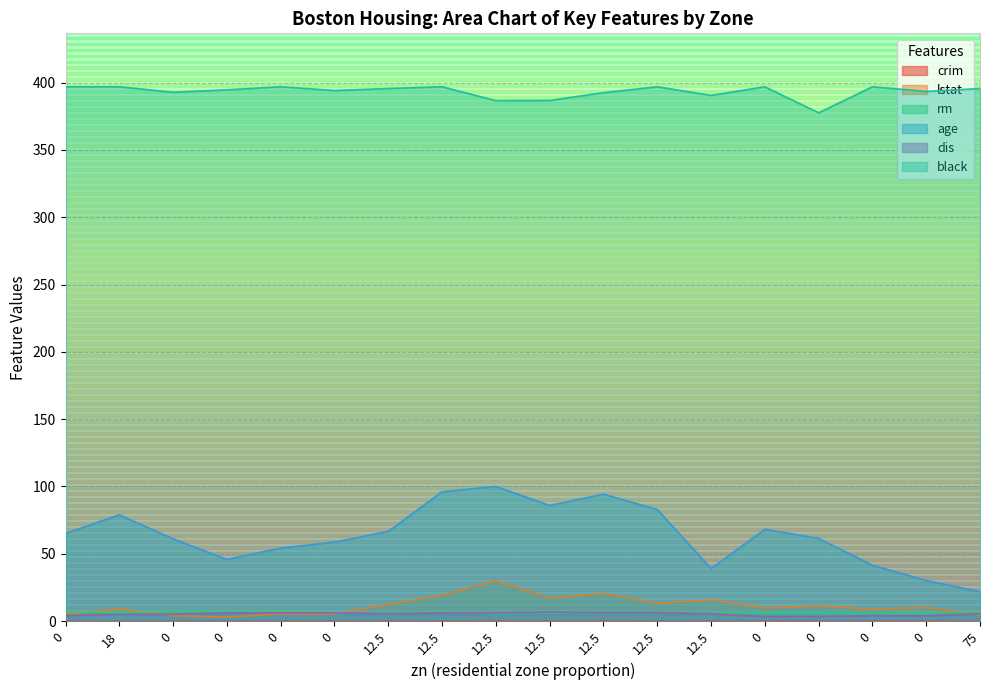

What is the difference between the rm values at 12.5 and 0?

0.2